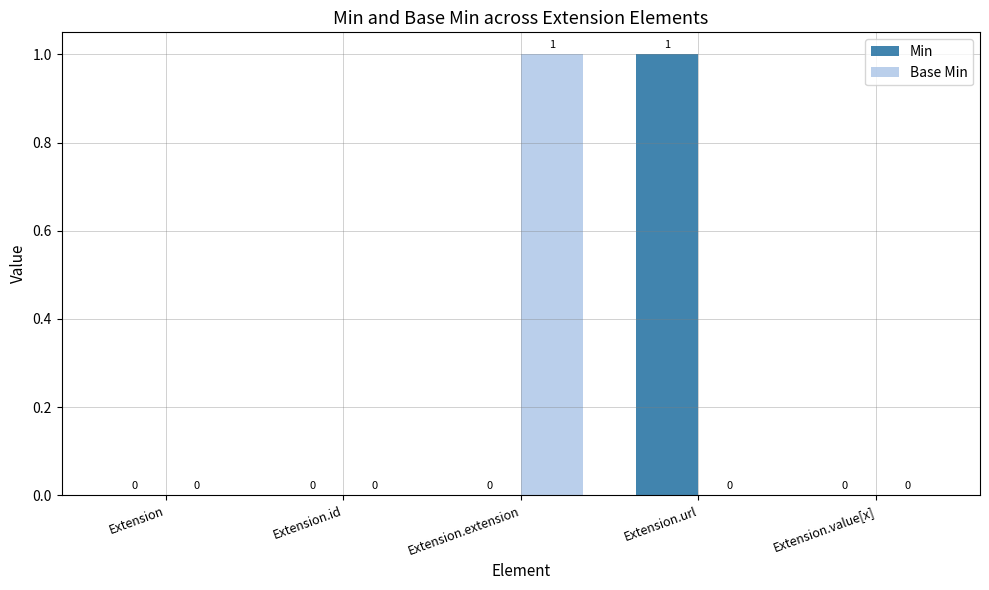

How many groups of bars are there?

5